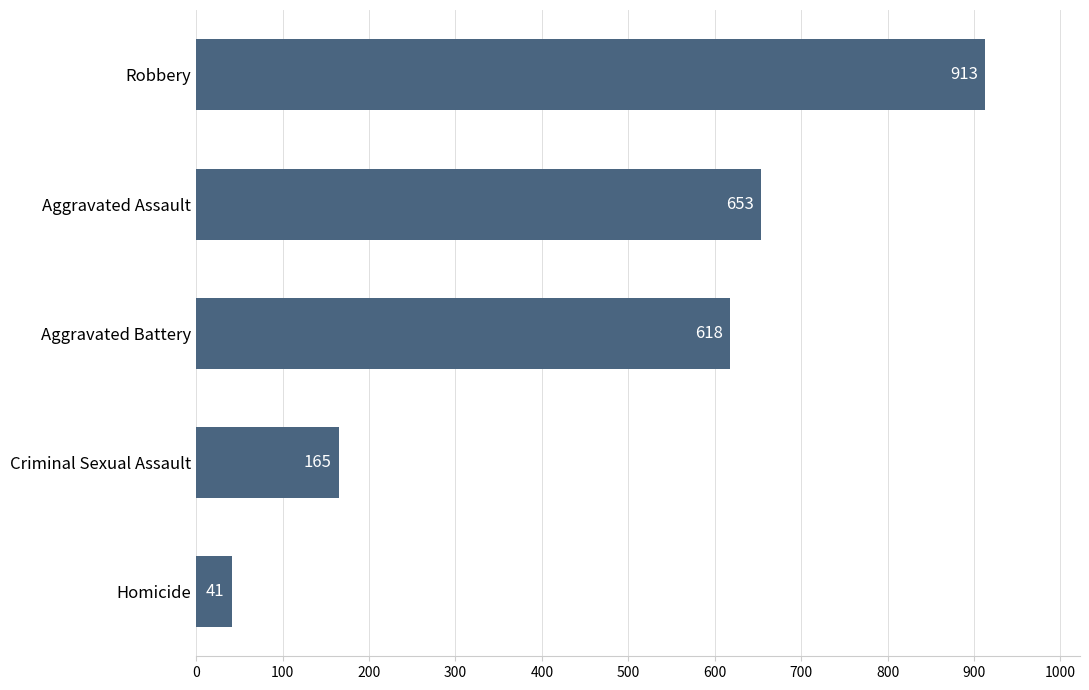

Rank the categories by value from lowest to highest.

Homicide, Criminal Sexual Assault, Aggravated Battery, Aggravated Assault, Robbery